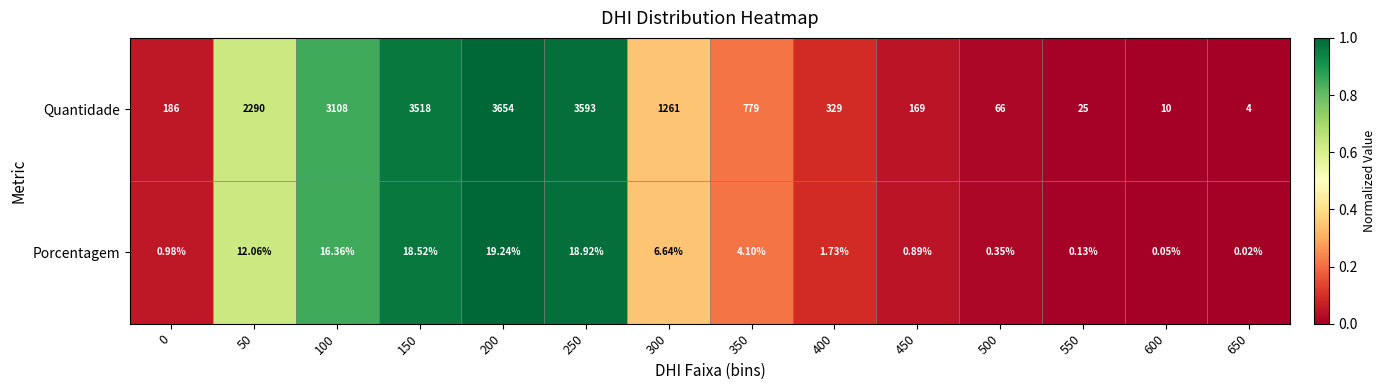

At which category is the sum across all series the highest?

200